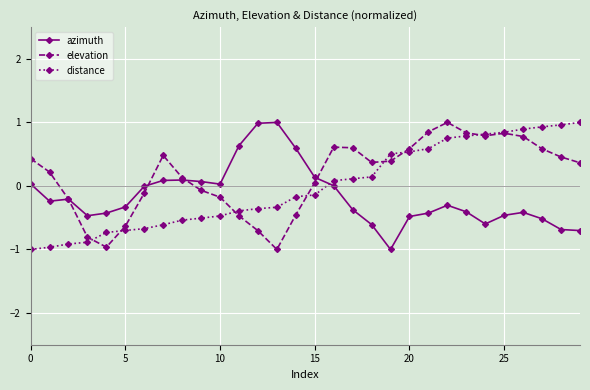

How many intersections are there between distance and azimuth?

1